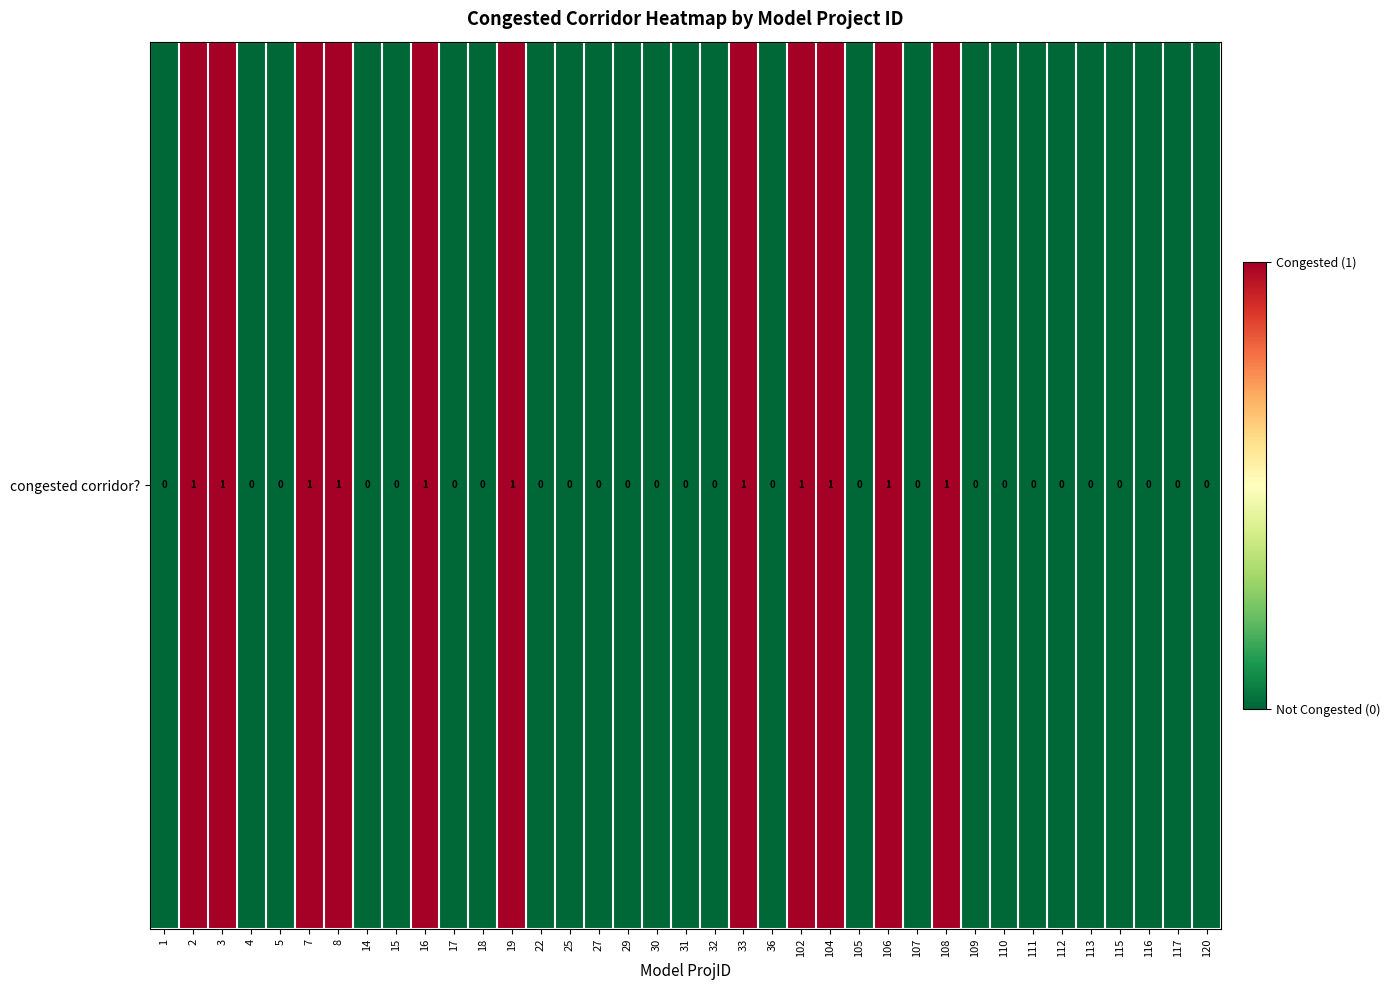

Between 15 and 30, which is larger?

15